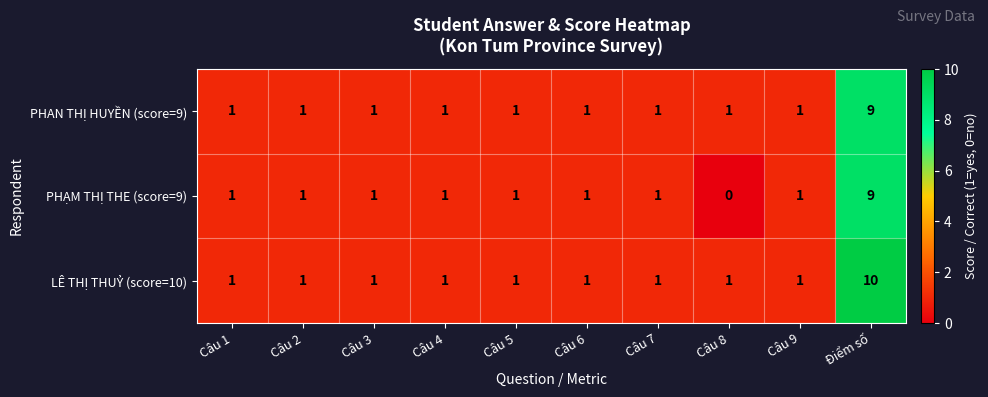

What is the sum of all PHAN THỊ HUYỀN (score=9) values?

18